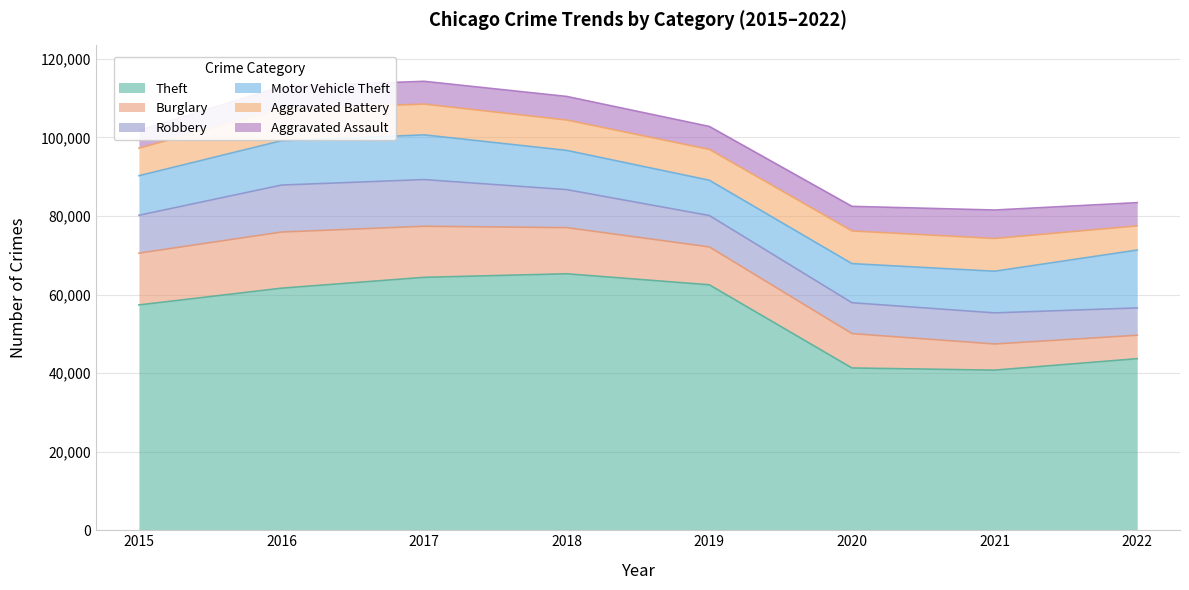

The value of Theft at 2015 is 57350. True or false?

True